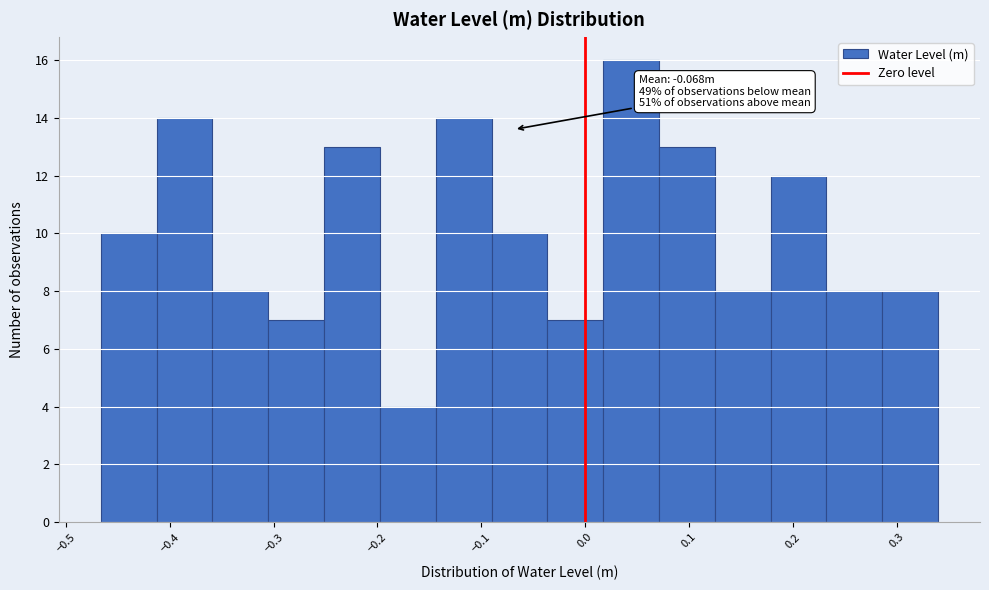

Over which range of the x-axis is the bar tallest?

0.02 to 0.07